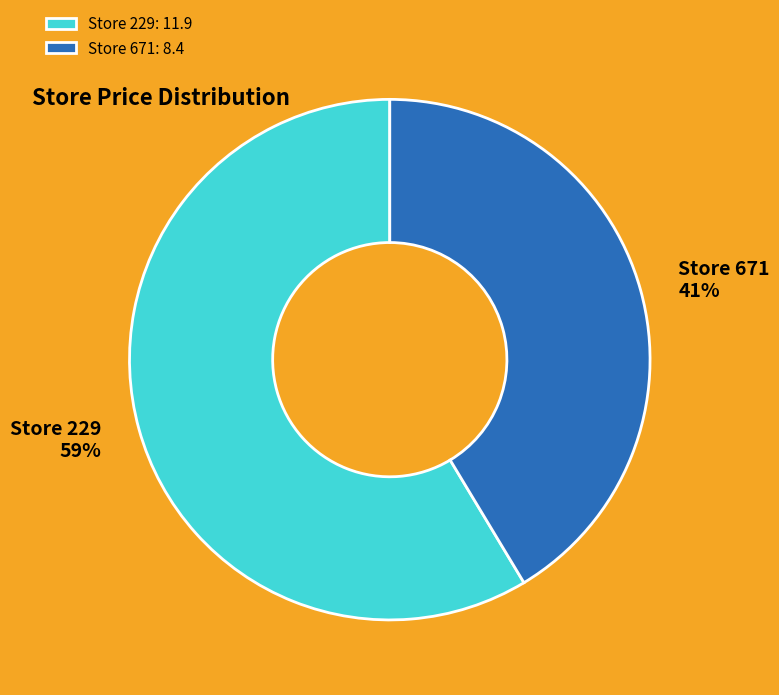

Is it true that Store 671: 8.4 is 41% of the pie?

True